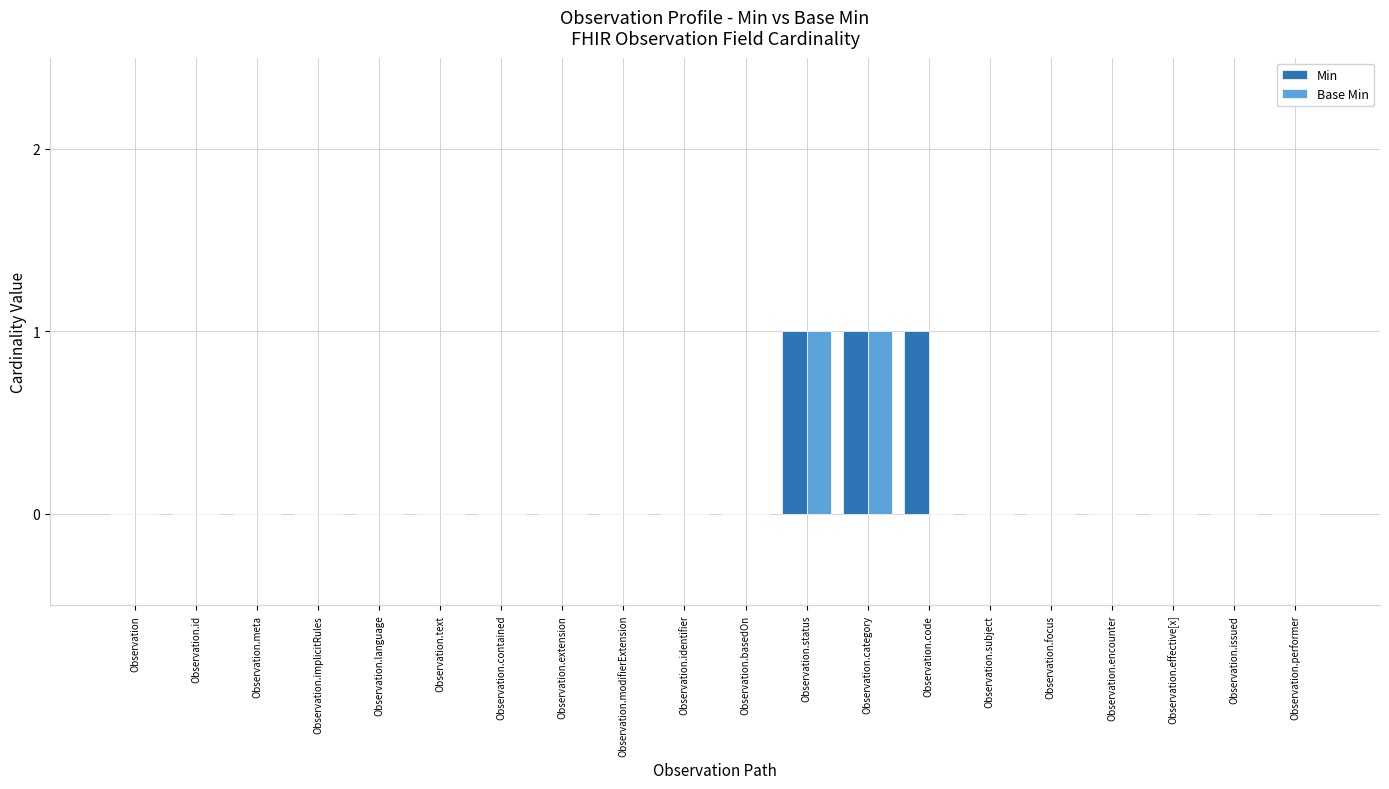

True or false: Min has a value of 0 at Observation.meta.

True